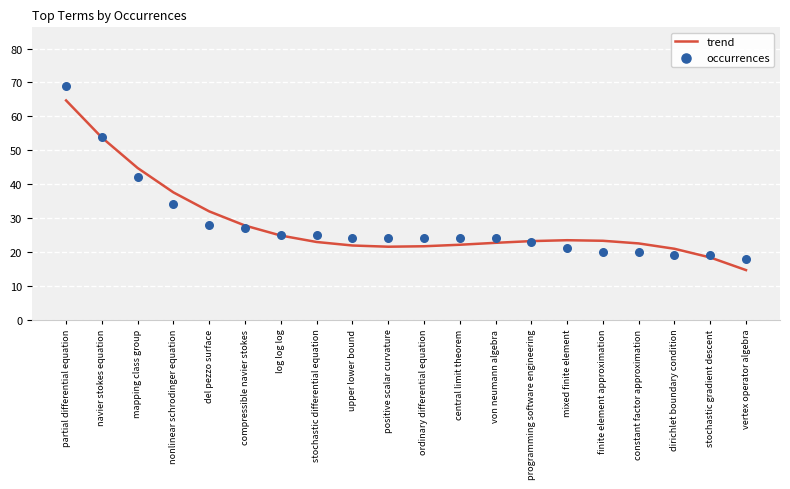

What are all the series names shown in the legend?

trend, occurrences